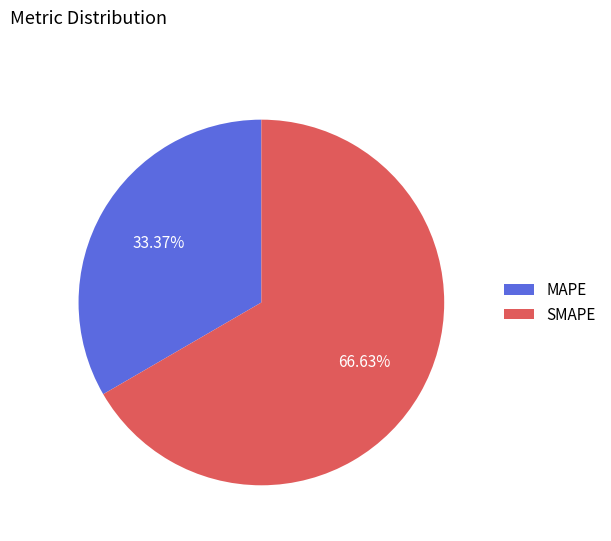

What is the ratio of the value at MAPE to the value at SMAPE?

0.5